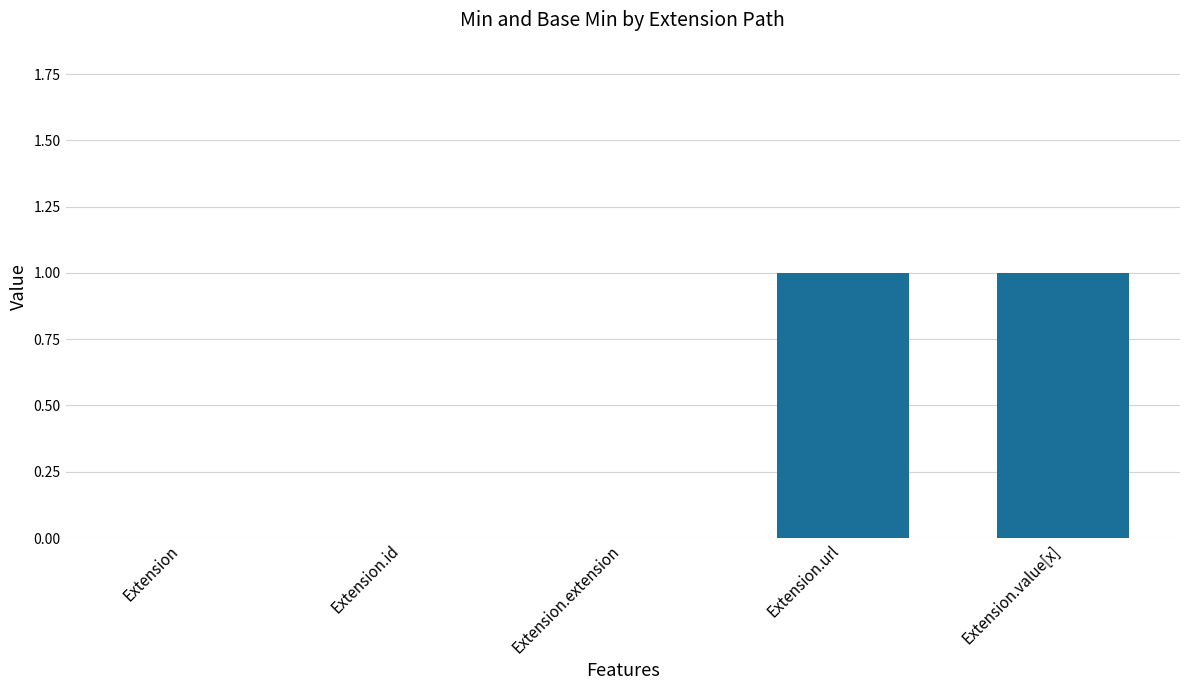

Between Extension.value[x] and Extension.extension, which is larger?

Extension.value[x]